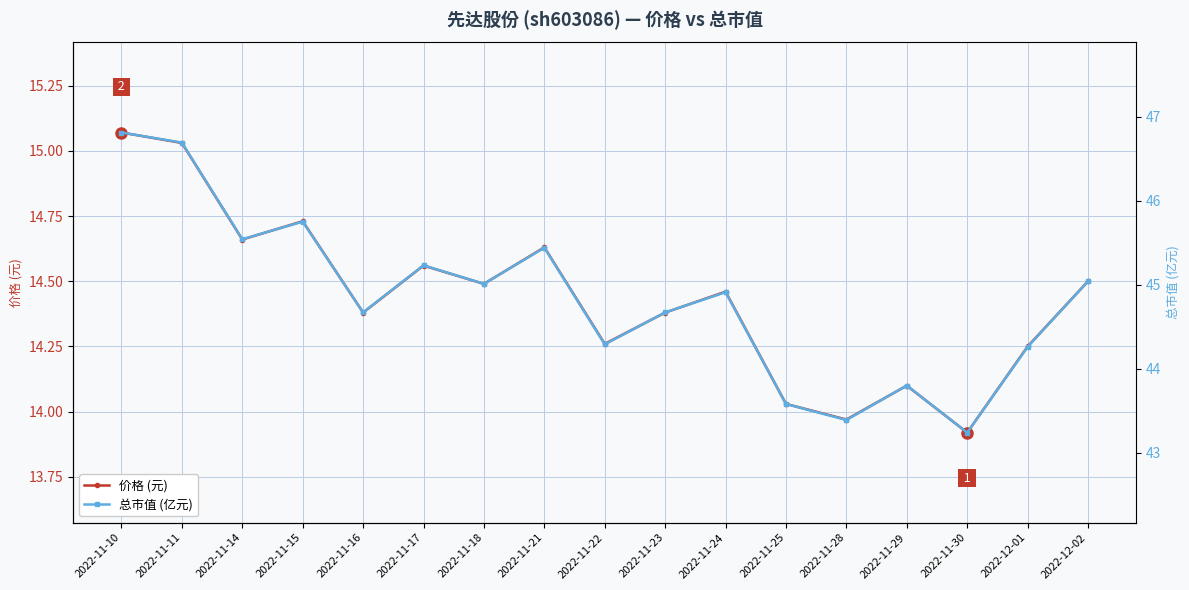

Which series has the largest range (max minus min)?

总市值 (亿元)